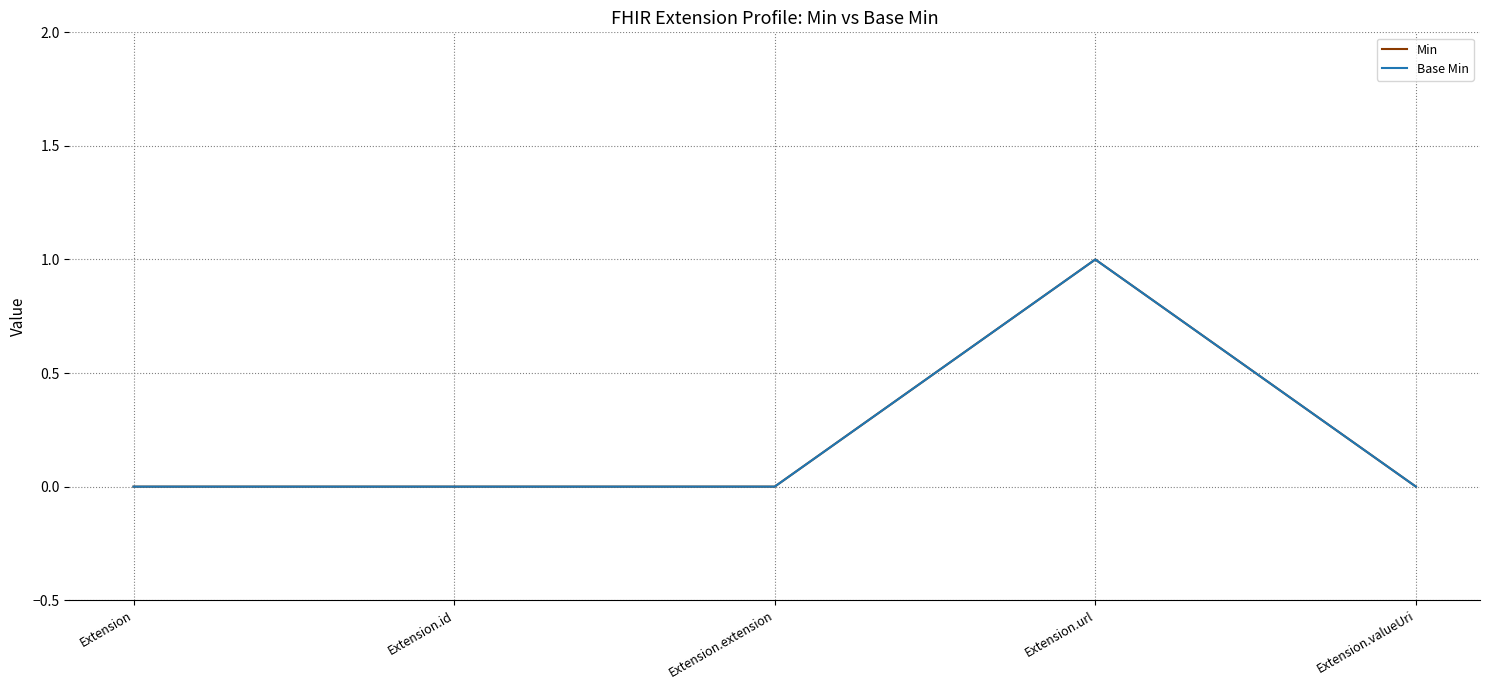

Is this an area chart (filled region under the line)?

No